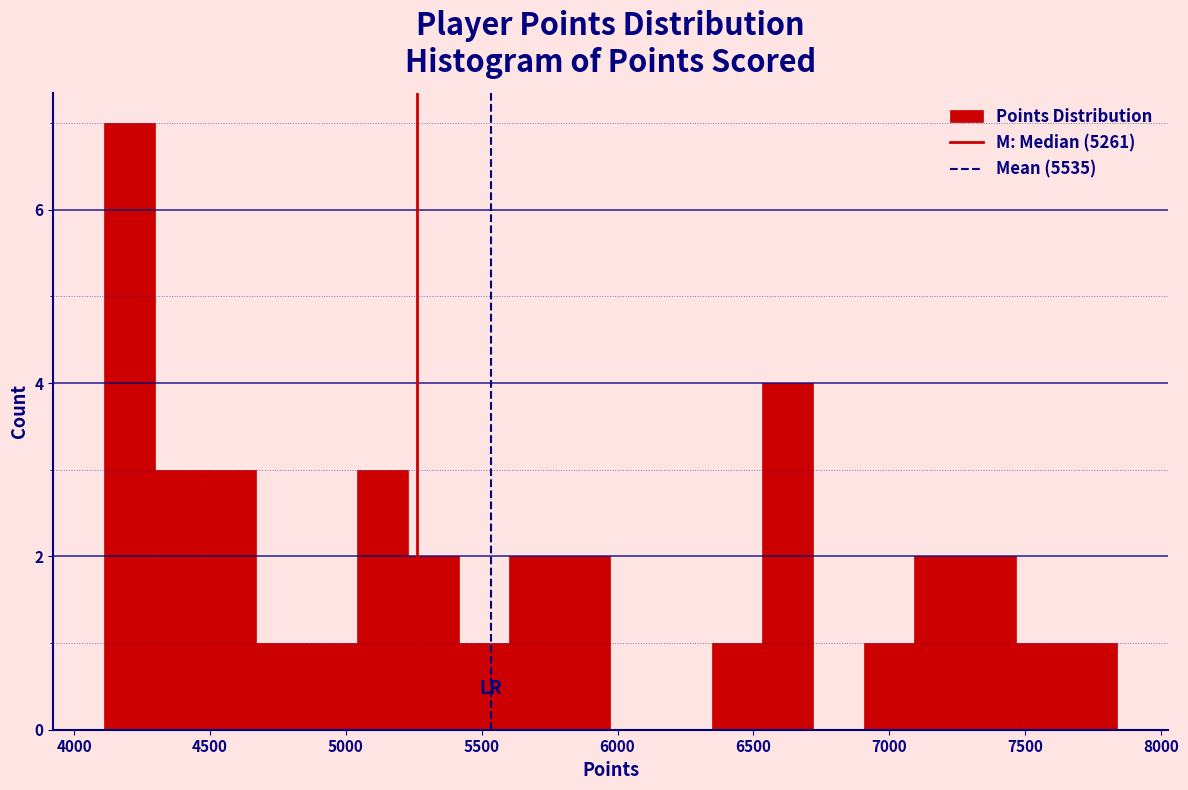

Read against the x-axis, roughly where is the centre of the tallest bar?

4200